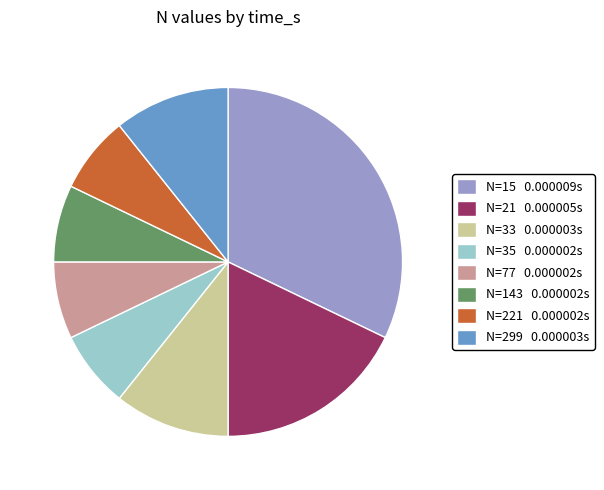

Does N=21 0.000005s represent more than half of the total?

No